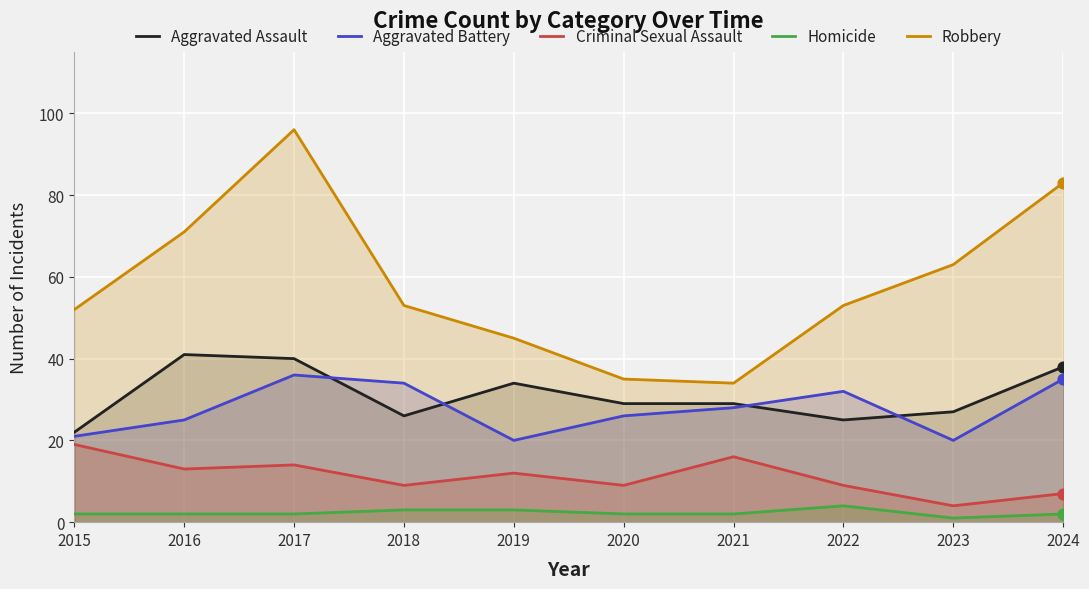

What is the total value across all series at 2024?

165